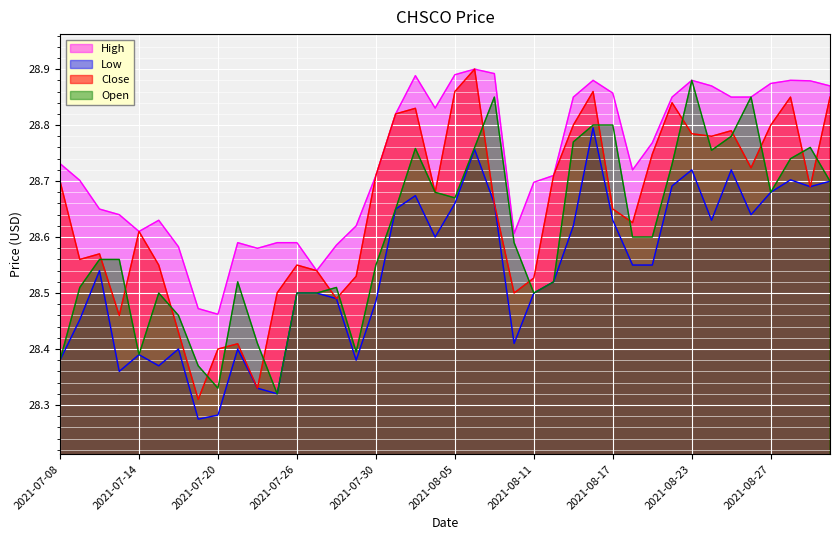

What is the maximum value for close?

28.9